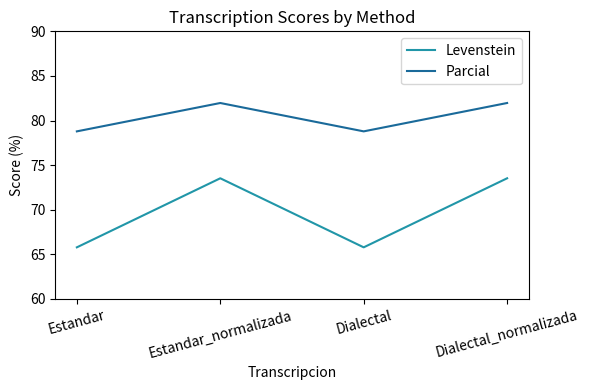

What is the difference between the maximum and minimum values in the Parcial series?

3.2